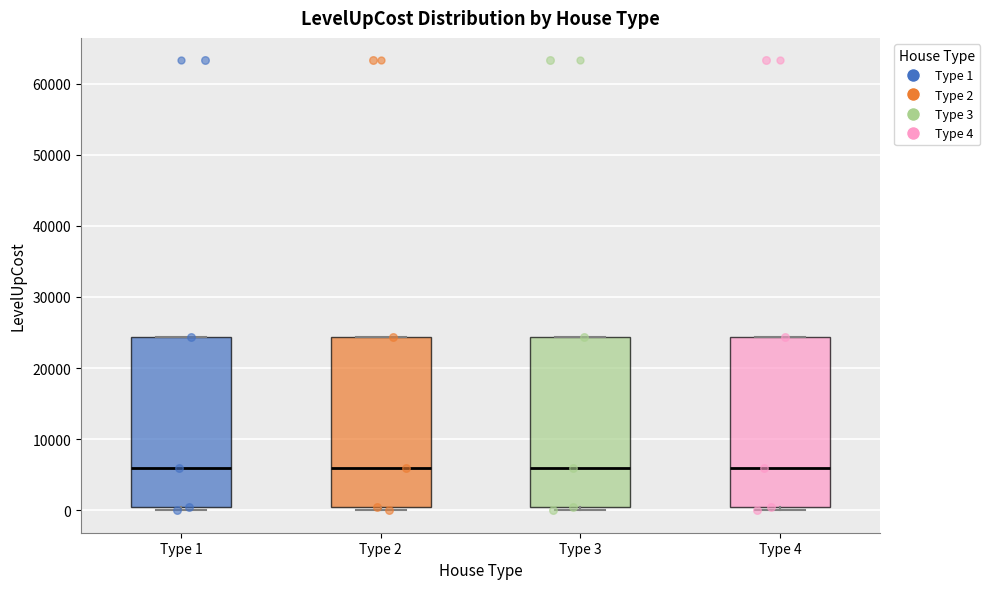

Where is the lower edge of the box for Type 2 on the y-axis? The values are not printed on the chart, so give them approximately, as read against the axis.

0